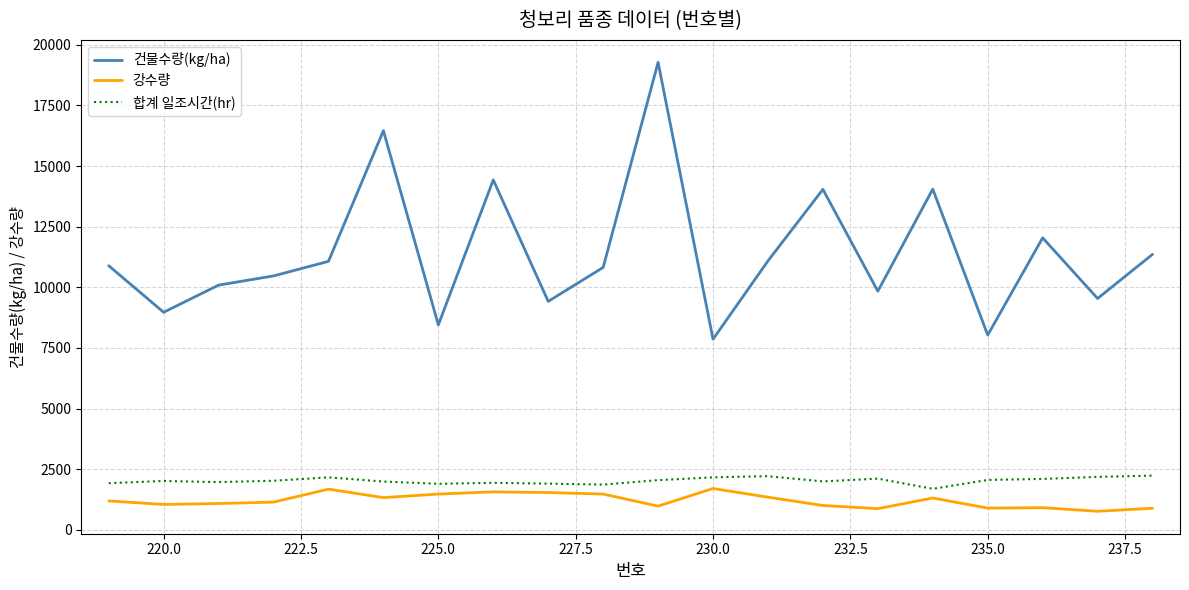

Does the chart have visible grid lines?

Yes